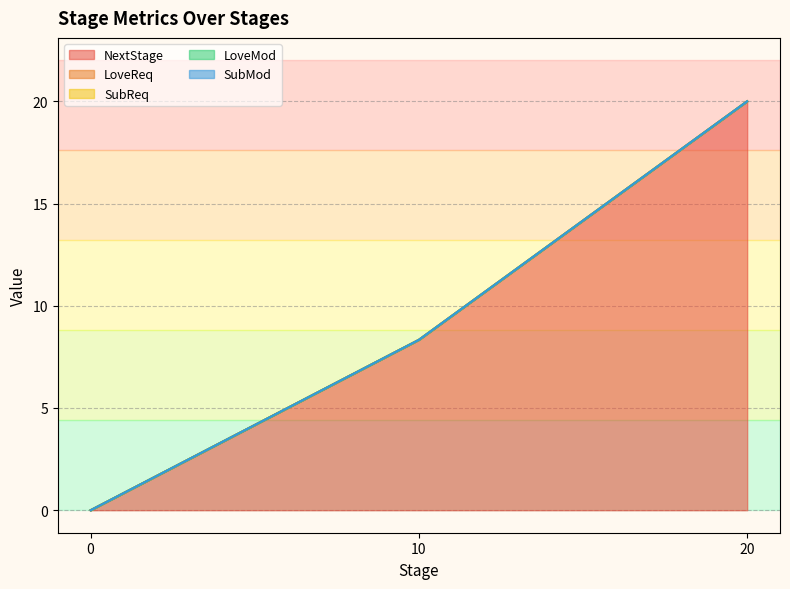

Which series has the largest range (max minus min)?

NextStage